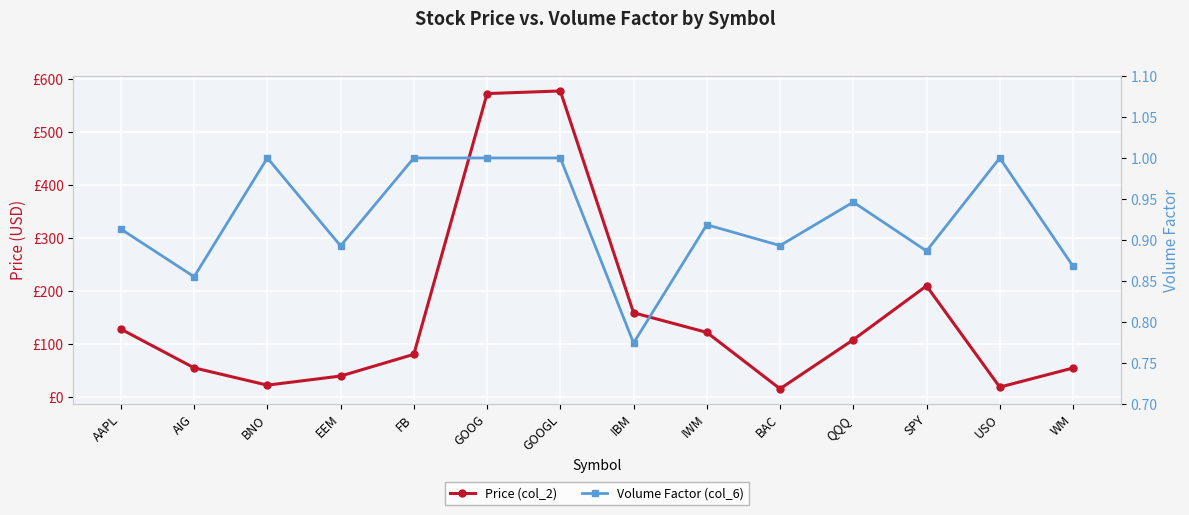

True or false: Volume Factor (col_6) and Price (col_2) intersect in this chart.

False